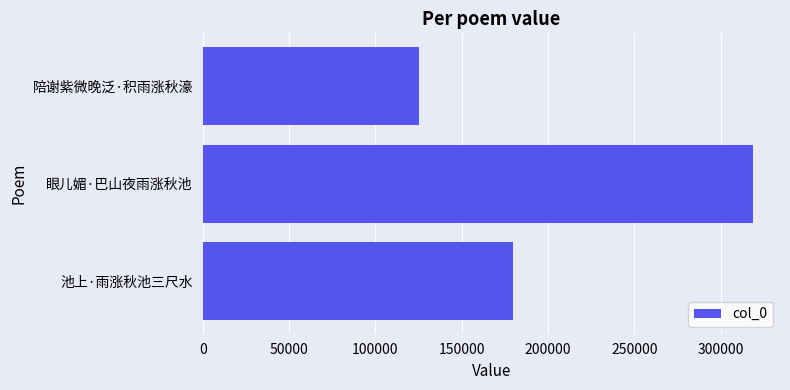

Which label corresponds to the smallest value in the chart?

陪谢紫微晚泛·积雨涨秋濠